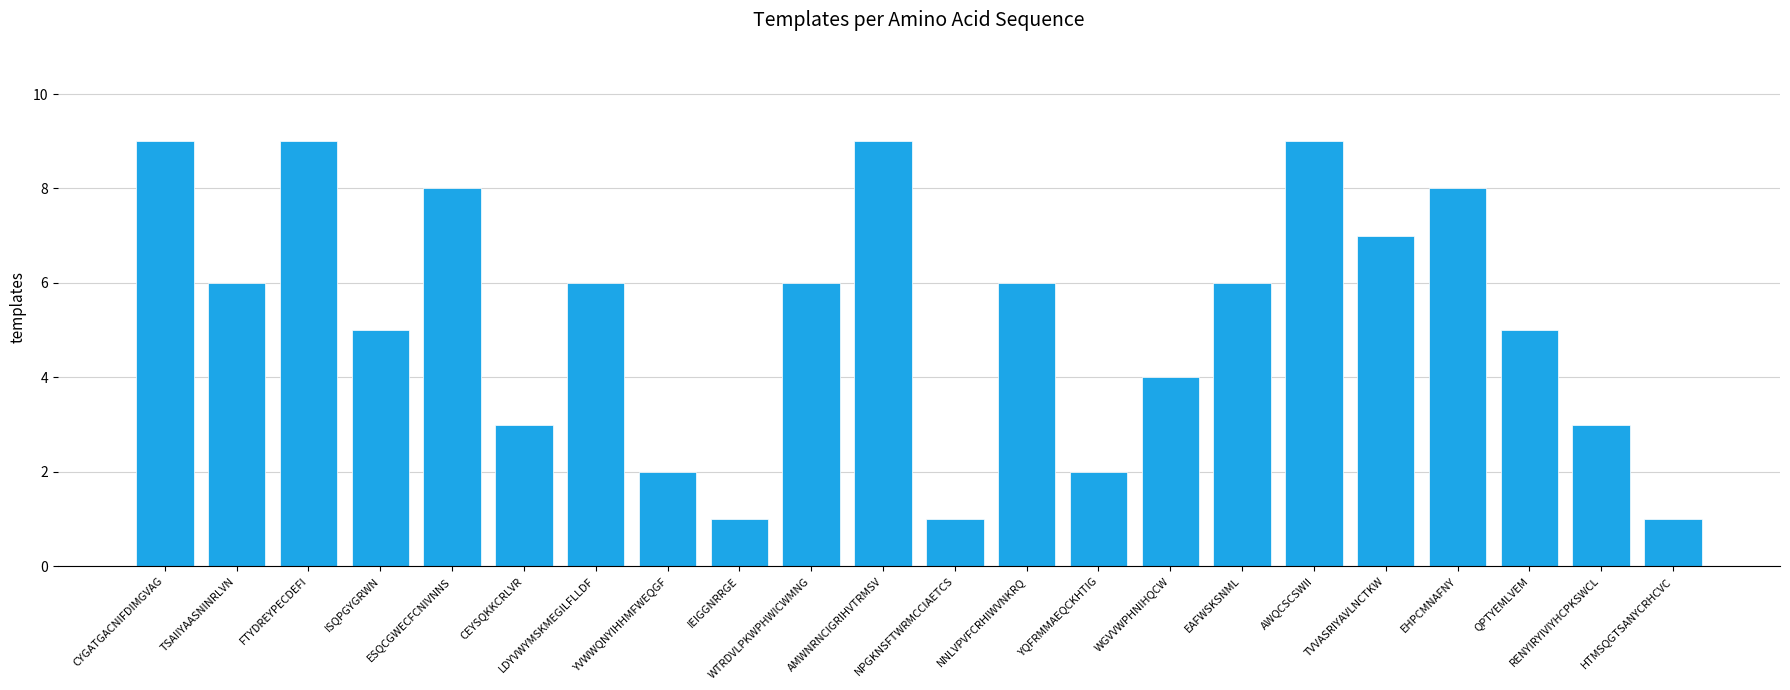

Reading left to right, list all the values displayed in this chart.

9	6	9	5	8	3	6	2	1	6	9	1	6	2	4	6	9	7	8	5	3	1